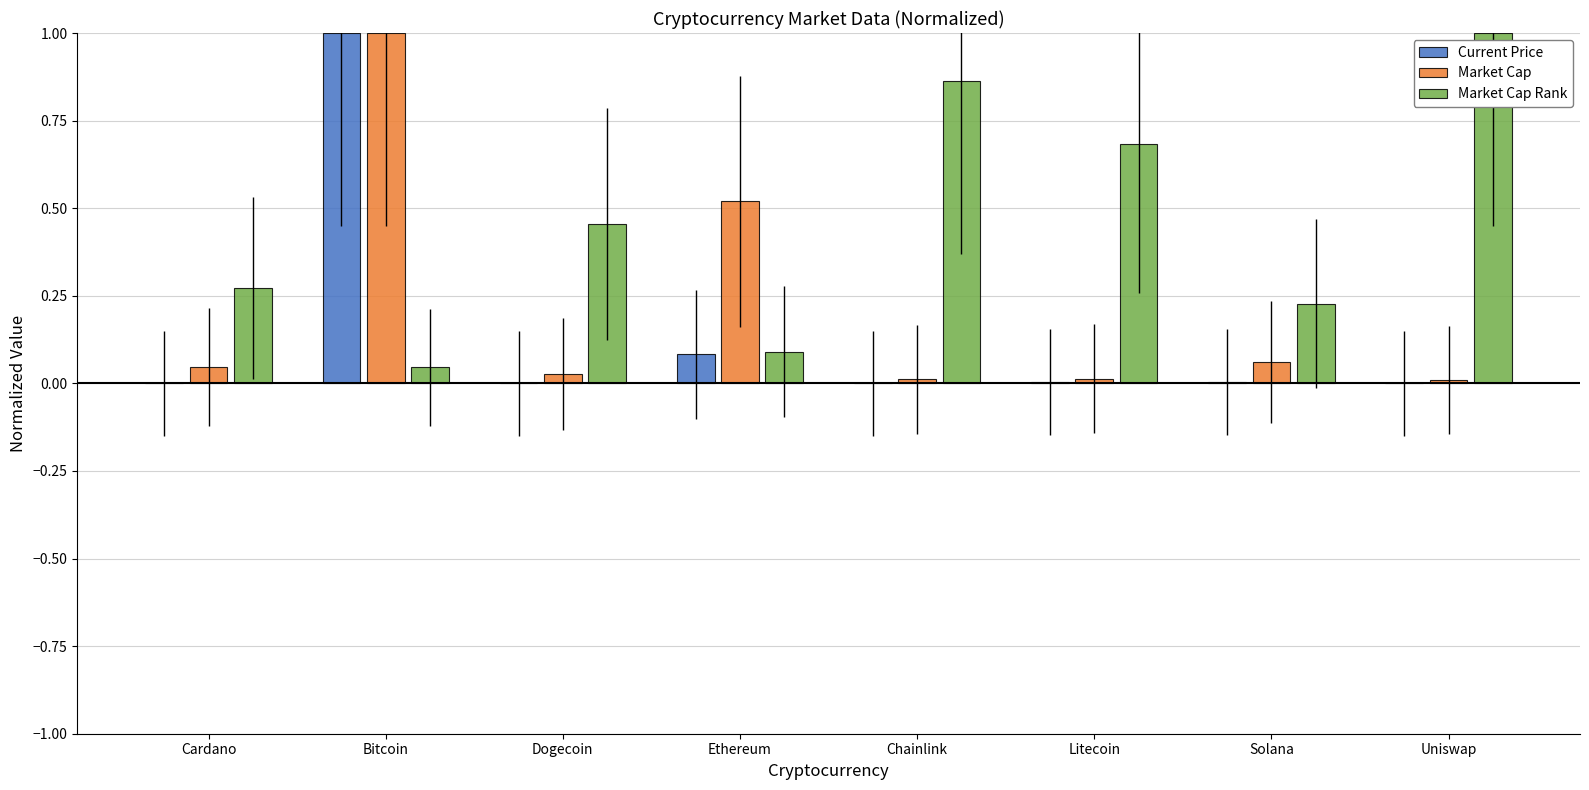

Which series has the largest total across all categories?

Market Cap Rank